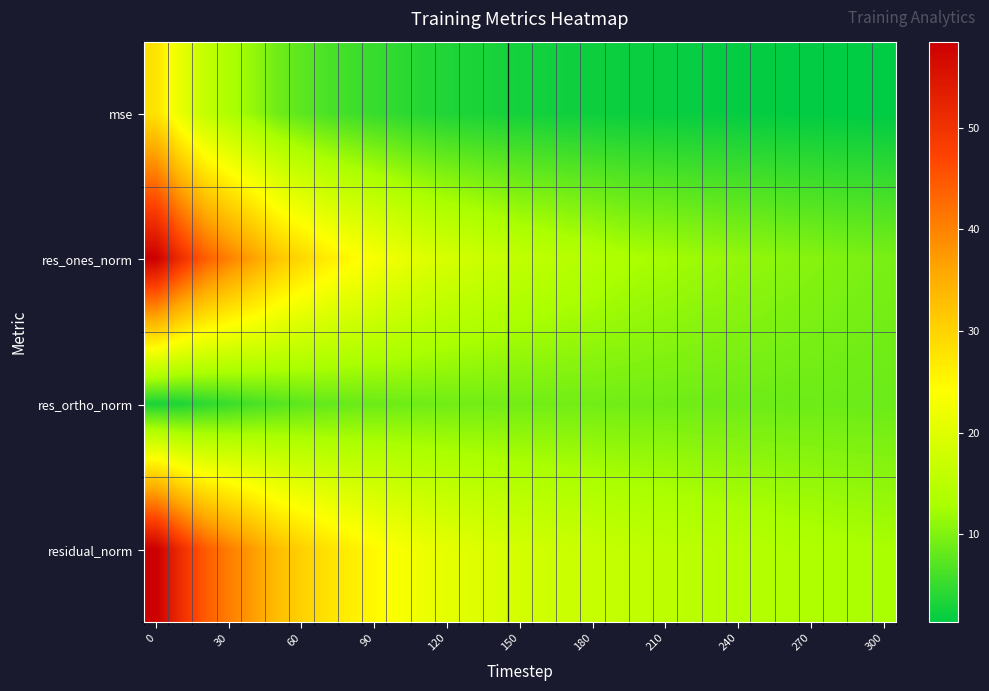

How many series are shown in this chart?

4